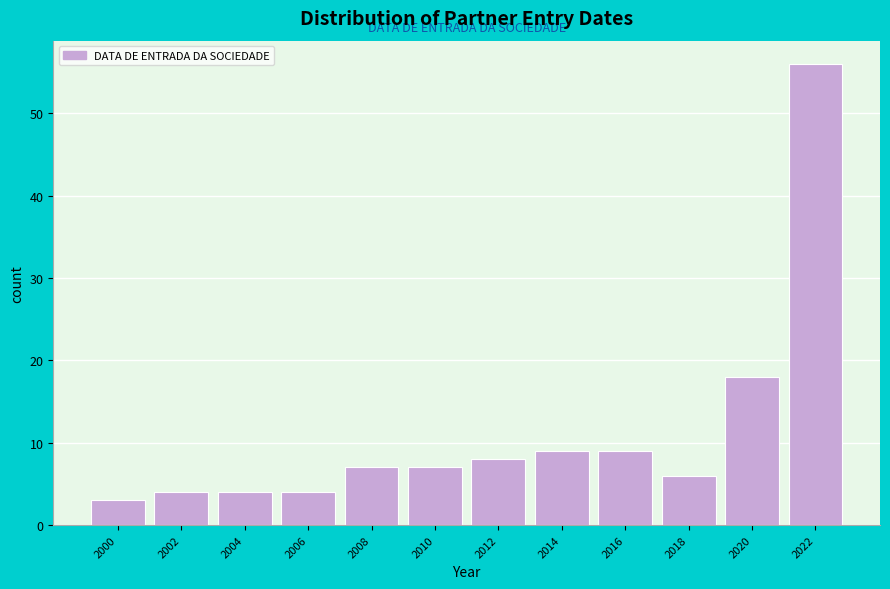

Reading left to right, list all the values displayed in this chart.

2000=3	2002=4	2004=4	2006=4	2008=7	2010=7	2012=8	2014=9	2016=9	2018=6	2020=18	2022=56